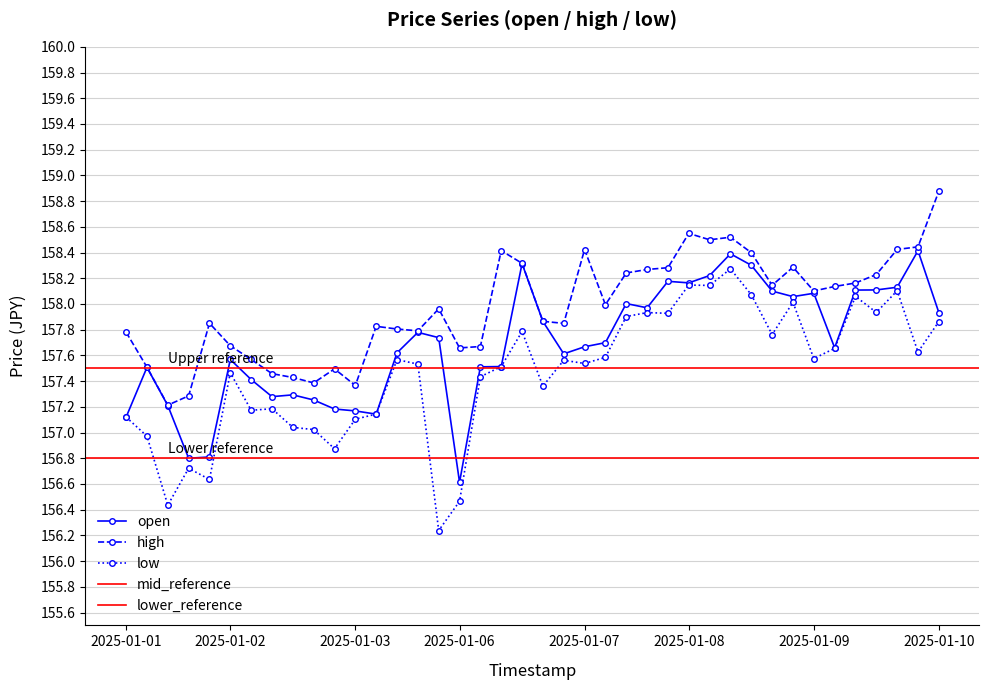

Rank the series by their maximum value, from lowest to highest.

low, open, high